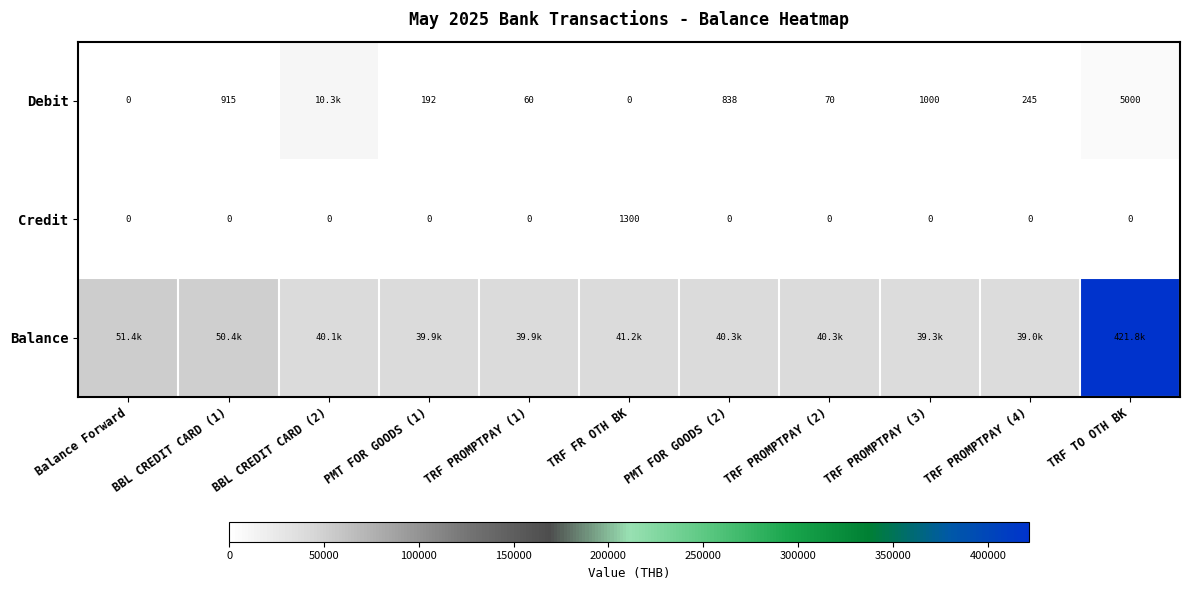

Which label corresponds to the smallest value in the chart?

Balance Forward